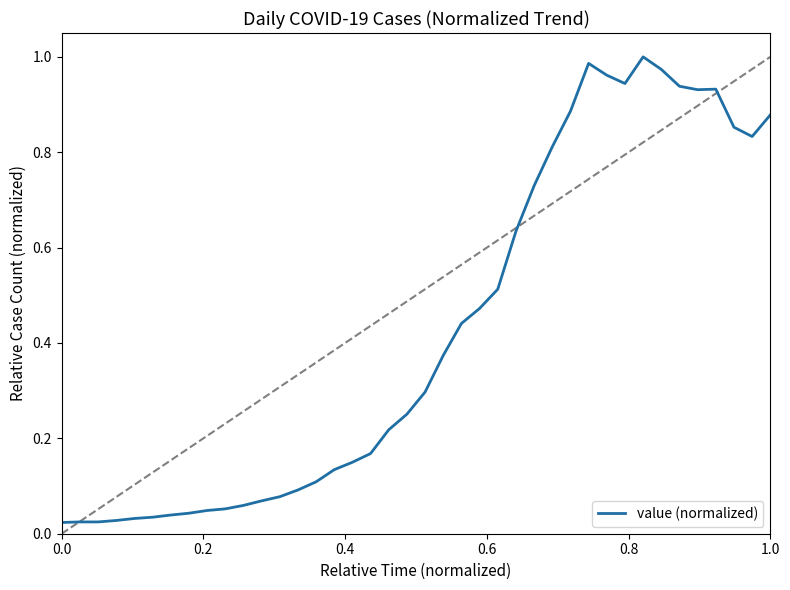

Reading right to left, transcribe all the data shown in this chart.

0.9	0.8	0.9	0.9	0.9	0.9	1.0	1.0	0.9	1.0	1.0	0.9	0.8	0.7	0.6	0.5	0.5	0.4	0.4	0.3	0.3	0.2	0.2	0.1	0.1	0.1	0.1	0.1	0.1	0.1	0.1	0.0	0.0	0.0	0.0	0.0	0.0	0.0	0.0	0.0